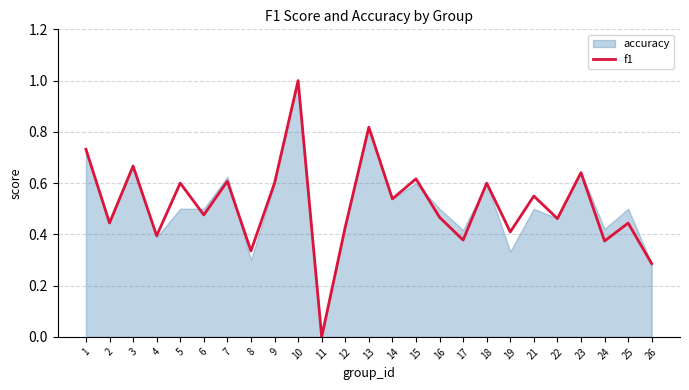

Is the value of f1 at 1 greater than the value of accuracy at 6?

Yes